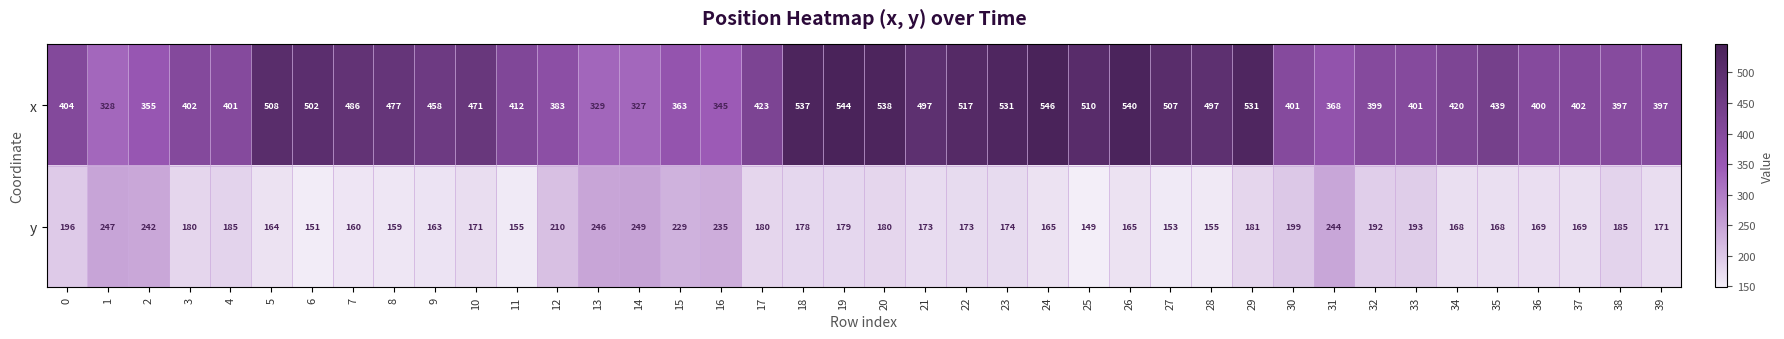

Rank the series by their average value, from lowest to highest.

y, x